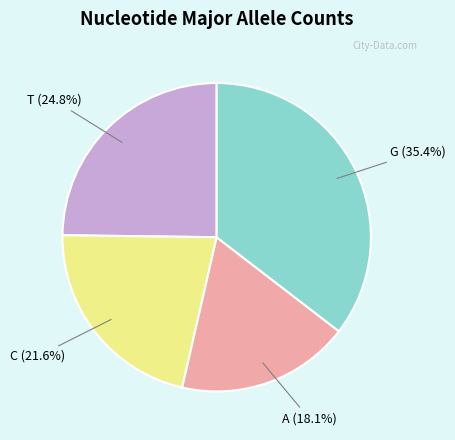

Is there a majority slice in this chart?

No